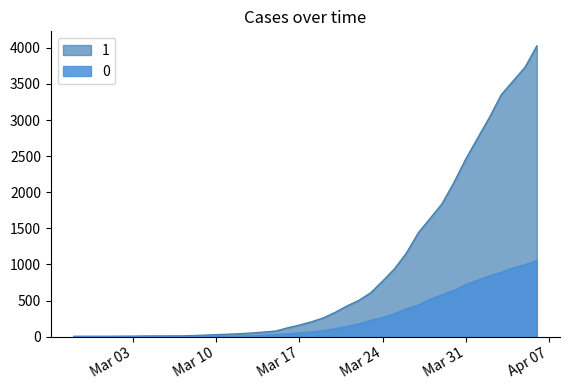

List the series in order of their peak value, lowest first.

0, 1